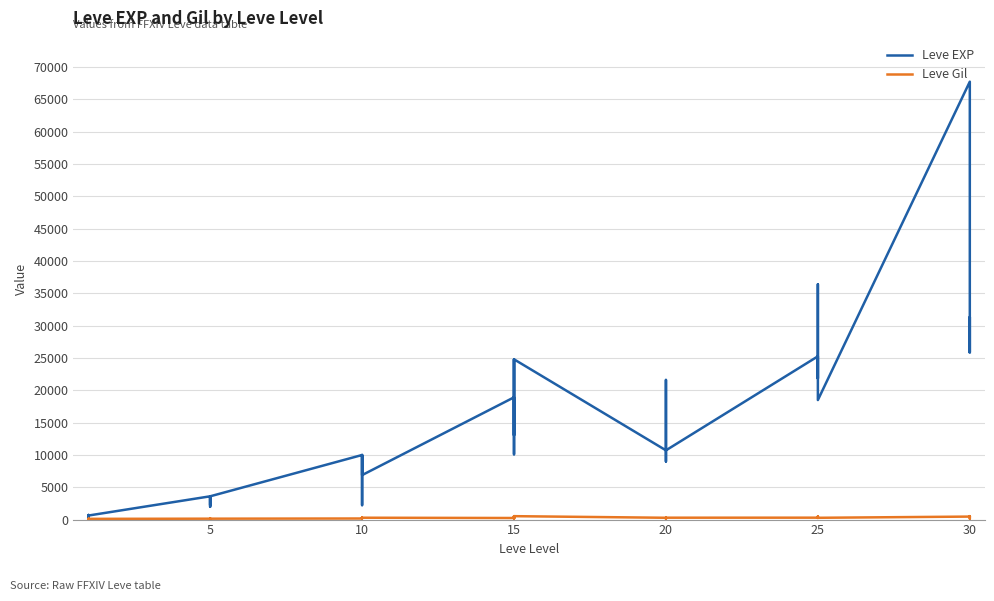

In Leve EXP, how many points are higher than both neighbors (excluding endpoints)?

12